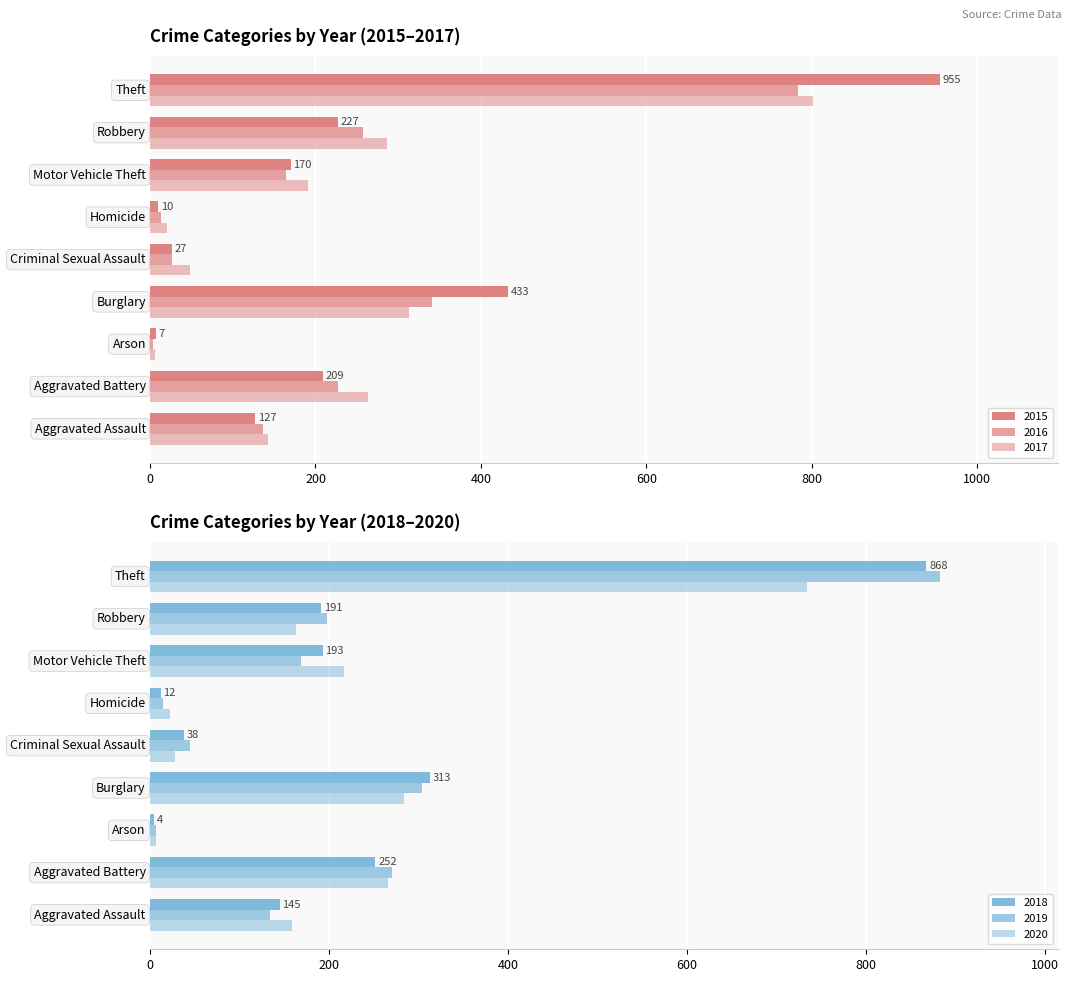

How many data points in 2015 are above 170?

4